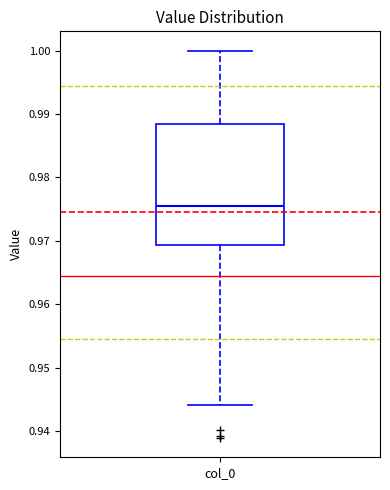

Read this box plot against the y-axis: the position of the median line, the range covered by the box, and the ends of both whiskers. The values are not printed on the chart, so give them approximately, as read against the axis.

median 0.975, box 0.969 to 0.988, whiskers 0.944 to 1.000